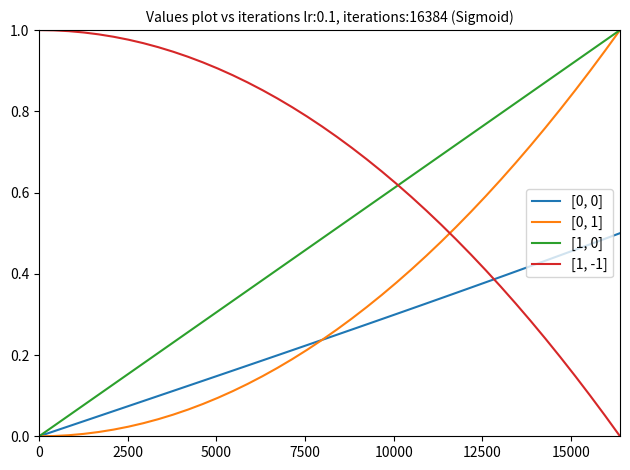

True or false: [0, 1] and [1, -1] intersect in this chart.

True